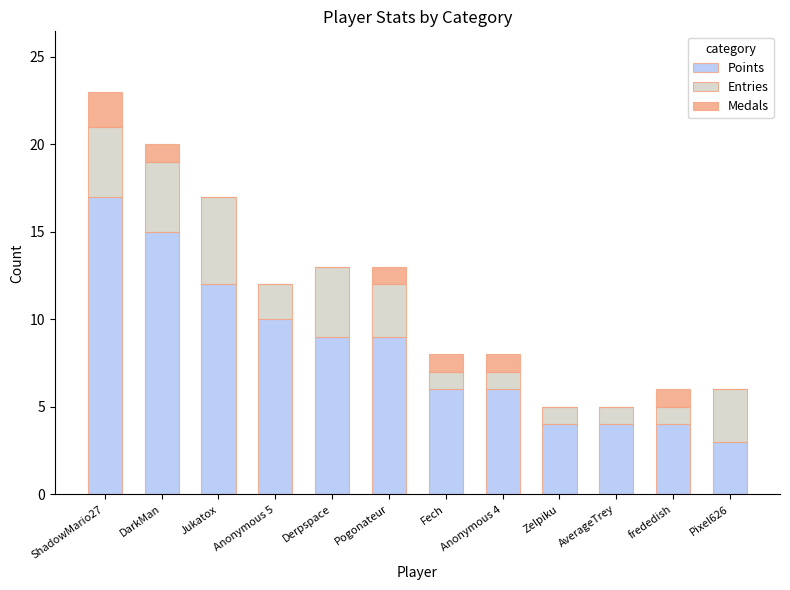

What is the sum of the Points values at Derpspace and ShadowMario27?

26